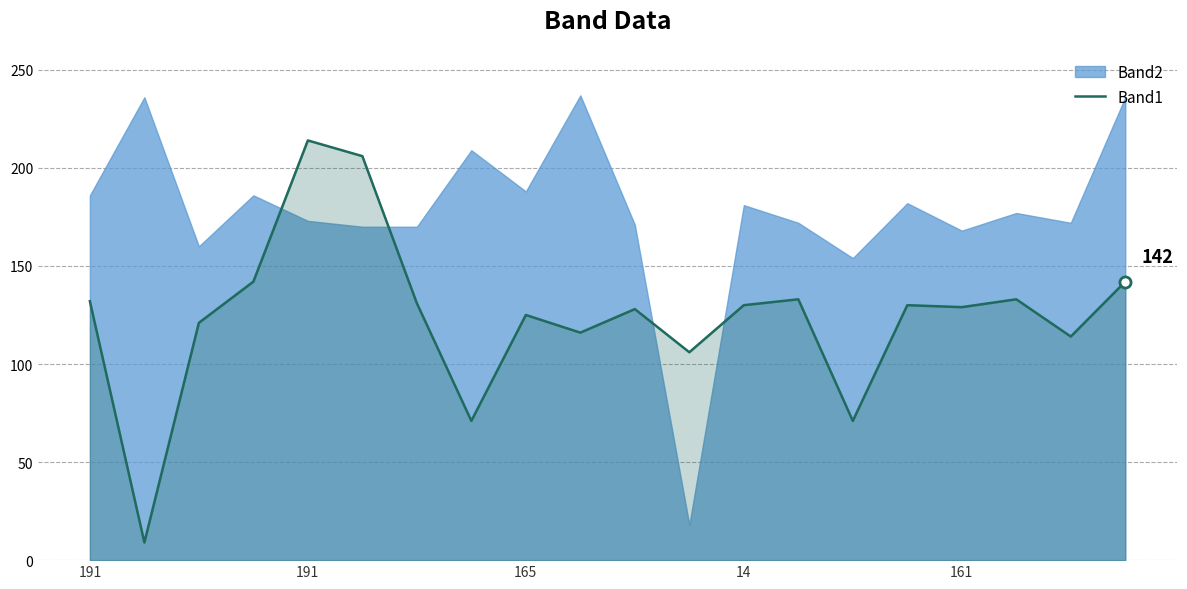

What is the sum of all values?

2483